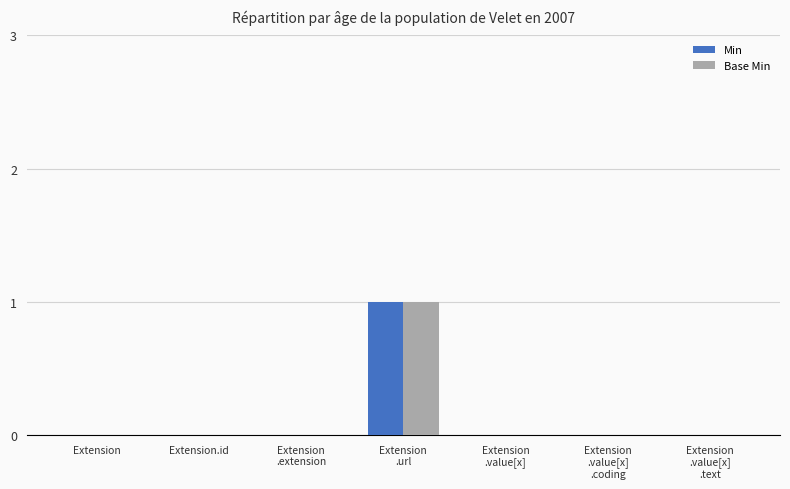

Reading left to right, what are all the values shown in this chart?

Min: Extension=0	Extension.id=0	Extension
.extension=0	Extension
.url=1	Extension
.value[x]=0	Extension
.value[x]
.coding=0	Extension
.value[x]
.text=0
Base Min: Extension=0	Extension.id=0	Extension
.extension=0	Extension
.url=1	Extension
.value[x]=0	Extension
.value[x]
.coding=0	Extension
.value[x]
.text=0